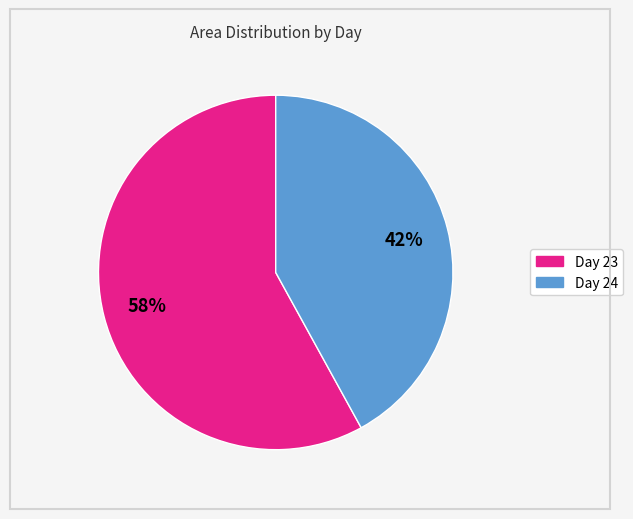

Does any single category account for the majority?

Yes